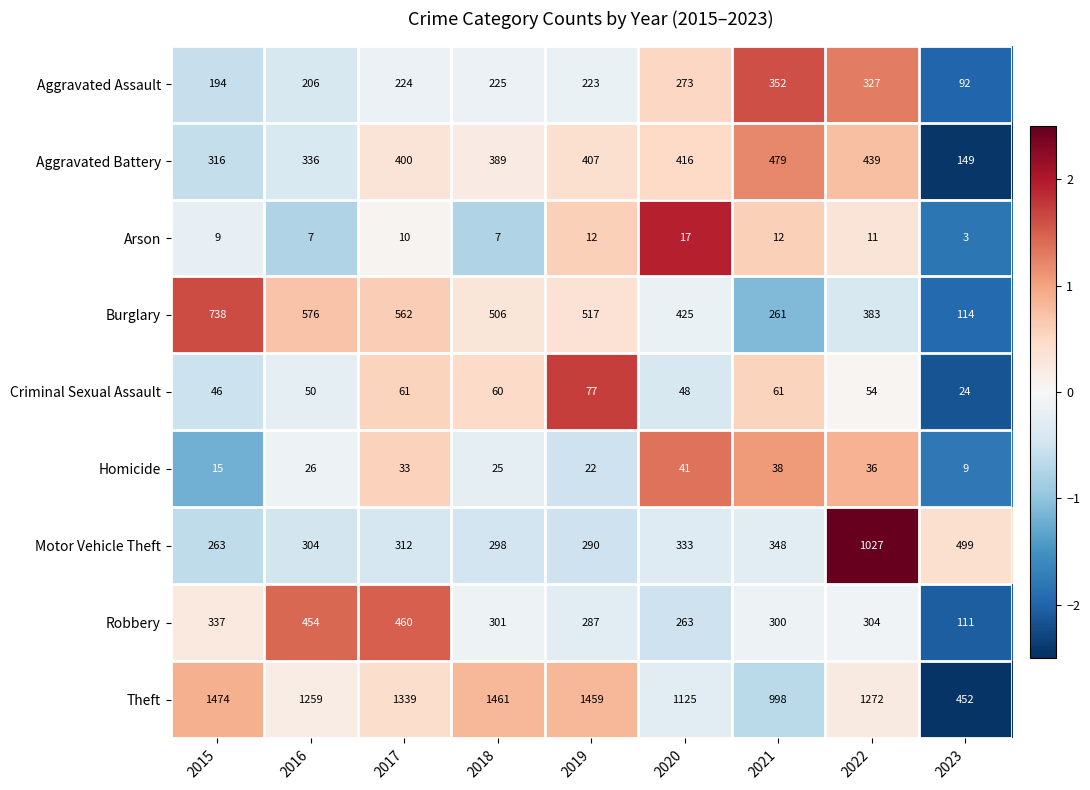

What is the smallest value displayed?

3